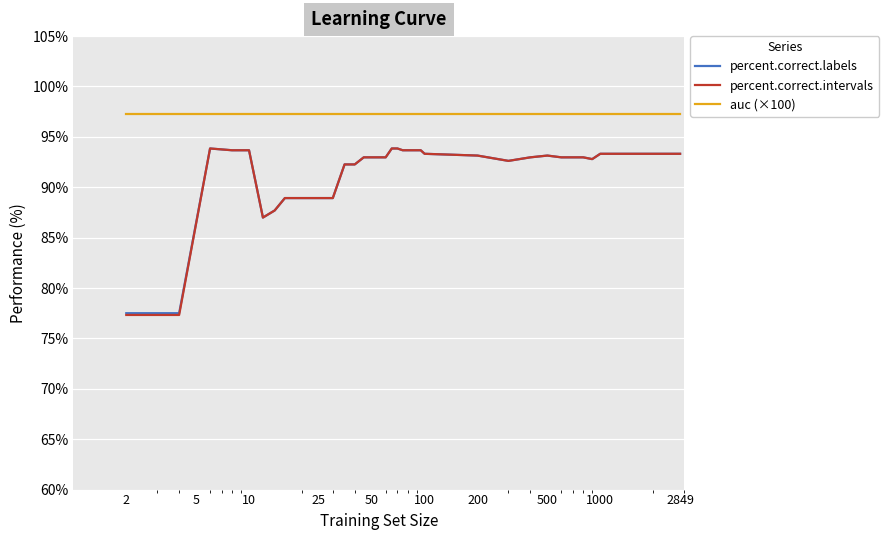

Which series has the largest range (max minus min)?

percent.correct.intervals